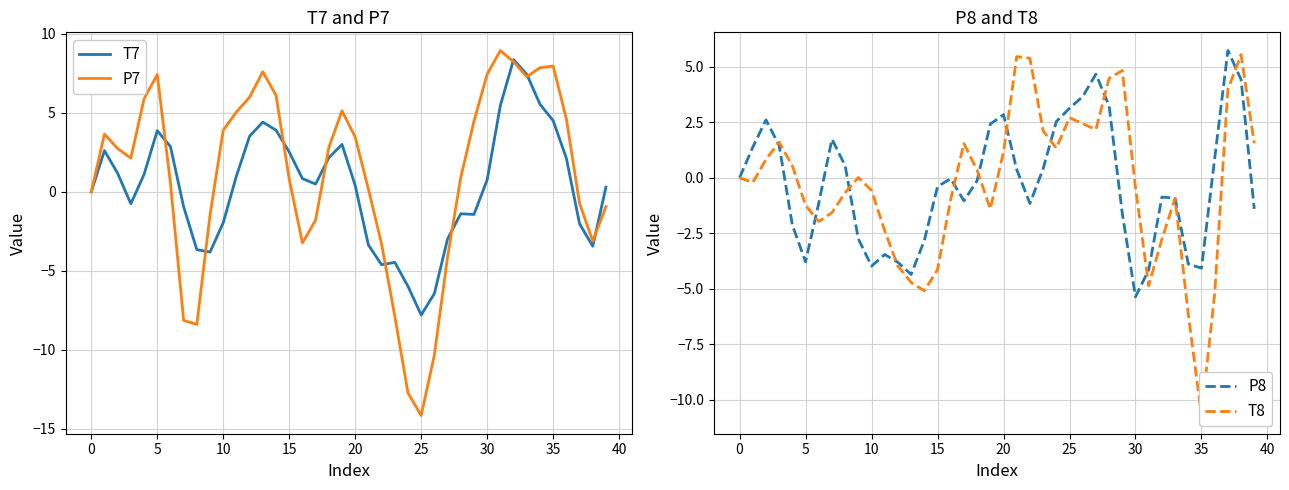

What is the minimum value for P7?

-14.2